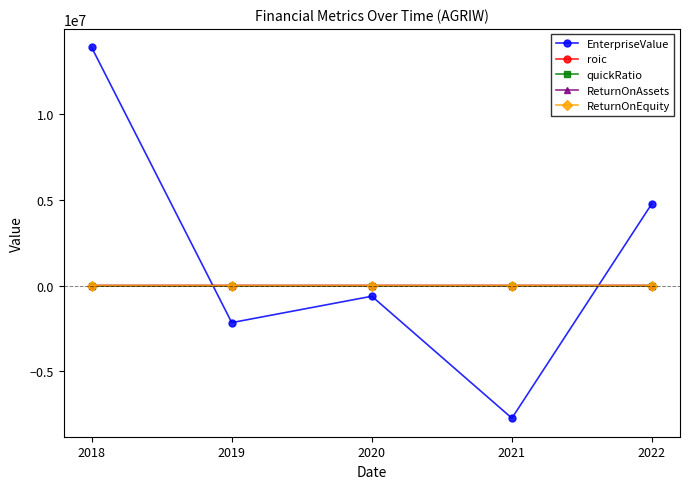

Which series has the largest range (max minus min)?

EnterpriseValue